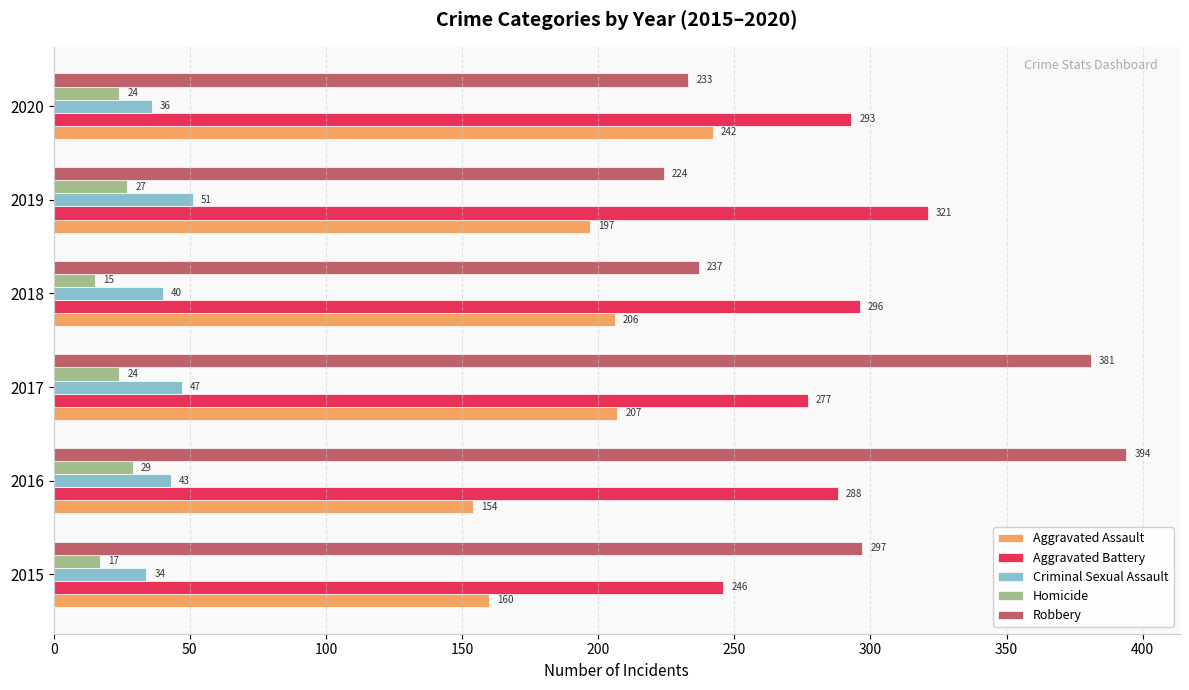

What are all the series names shown in the legend?

Aggravated Assault, Aggravated Battery, Criminal Sexual Assault, Homicide, Robbery